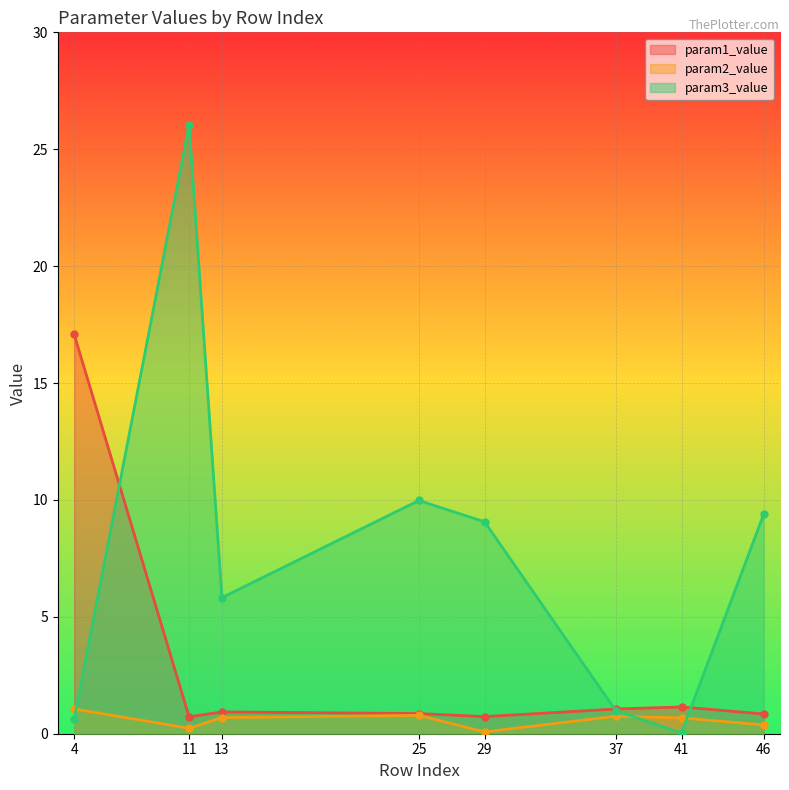

Between 4 and 11, which series saw the biggest shift?

param3_value